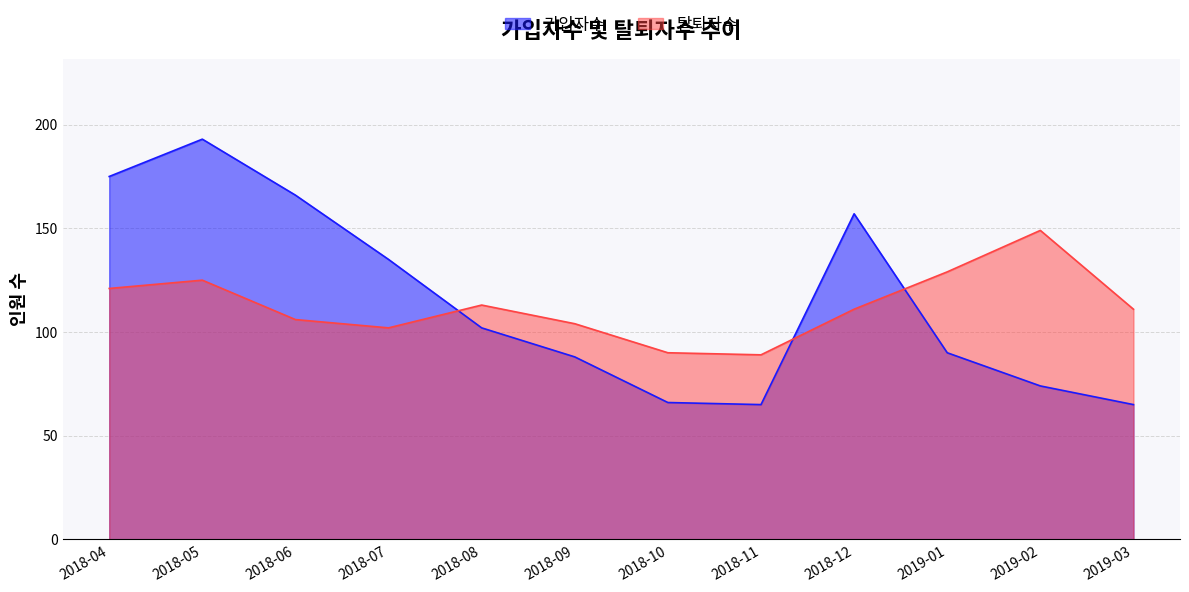

Reading left to right, what are all the values shown in this chart?

가입자수: 2018-04=175	2018-05=193	2018-06=166	2018-07=135	2018-08=102	2018-09=88	2018-10=66	2018-11=65	2018-12=157	2019-01=90	2019-02=74	2019-03=65
탈퇴자수: 2018-04=121	2018-05=125	2018-06=106	2018-07=102	2018-08=113	2018-09=104	2018-10=90	2018-11=89	2018-12=111	2019-01=129	2019-02=149	2019-03=111